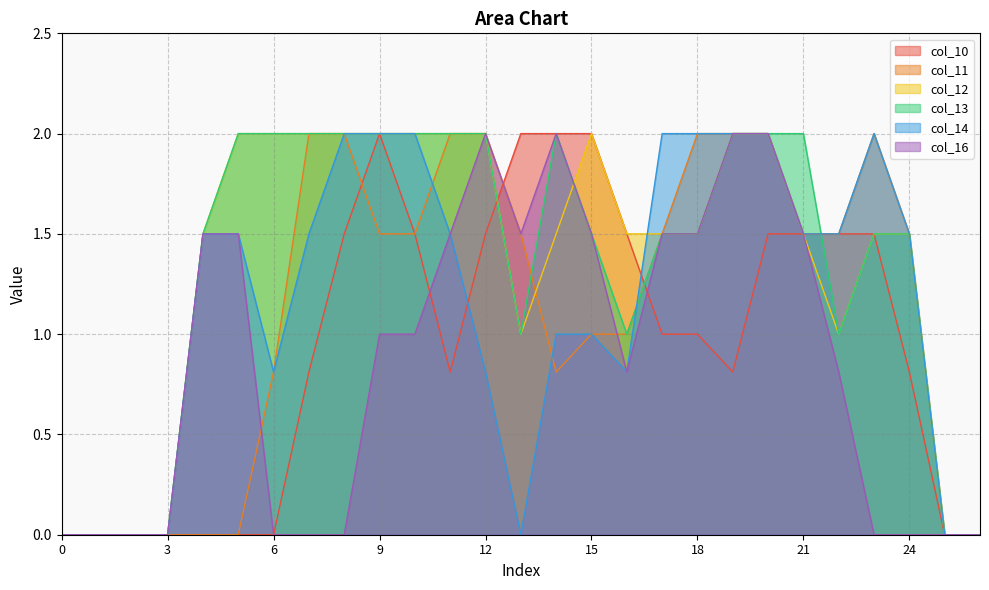

Reading right to left, transcribe all the data shown in this chart.

col_10: 26=0.0	25=0.0	24=0.8	23=1.5	22=1.5	21=1.5	20=1.5	19=0.8	18=1.0	17=1.0	16=1.5	15=2.0	14=2.0	13=2.0	12=1.5	11=0.8	10=1.5	9=2.0	8=1.5	7=0.8	6=0.0	5=0.0	4=0.0	3=0.0	2=0.0	1=0.0	0=0.0
col_11: 26=0.0	25=0.0	24=1.5	23=2.0	22=1.5	21=1.5	20=2.0	19=2.0	18=2.0	17=1.5	16=1.0	15=1.0	14=0.8	13=1.5	12=2.0	11=2.0	10=1.5	9=1.5	8=2.0	7=2.0	6=0.8	5=0.0	4=0.0	3=0.0	2=0.0	1=0.0	0=0.0
col_12: 26=0.0	25=0.0	24=1.5	23=1.5	22=1.0	21=1.5	20=2.0	19=2.0	18=1.5	17=1.5	16=1.5	15=2.0	14=1.5	13=1.0	12=2.0	11=2.0	10=2.0	9=2.0	8=2.0	7=2.0	6=2.0	5=2.0	4=1.5	3=0.0	2=0.0	1=0.0	0=0.0
col_13: 26=0.0	25=0.0	24=1.5	23=1.5	22=1.0	21=2.0	20=2.0	19=2.0	18=1.5	17=1.5	16=1.0	15=1.5	14=2.0	13=1.0	12=2.0	11=2.0	10=2.0	9=2.0	8=2.0	7=2.0	6=2.0	5=2.0	4=1.5	3=0.0	2=0.0	1=0.0	0=0.0
col_14: 26=0.0	25=0.0	24=1.5	23=2.0	22=1.5	21=1.5	20=2.0	19=2.0	18=2.0	17=2.0	16=0.8	15=1.0	14=1.0	13=0.0	12=0.8	11=1.5	10=2.0	9=2.0	8=2.0	7=1.5	6=0.8	5=1.5	4=1.5	3=0.0	2=0.0	1=0.0	0=0.0
col_16: 26=0.0	25=0.0	24=0.0	23=0.0	22=0.8	21=1.5	20=2.0	19=2.0	18=1.5	17=1.5	16=0.8	15=1.5	14=2.0	13=1.5	12=2.0	11=1.5	10=1.0	9=1.0	8=0.0	7=0.0	6=0.0	5=1.5	4=1.5	3=0.0	2=0.0	1=0.0	0=0.0